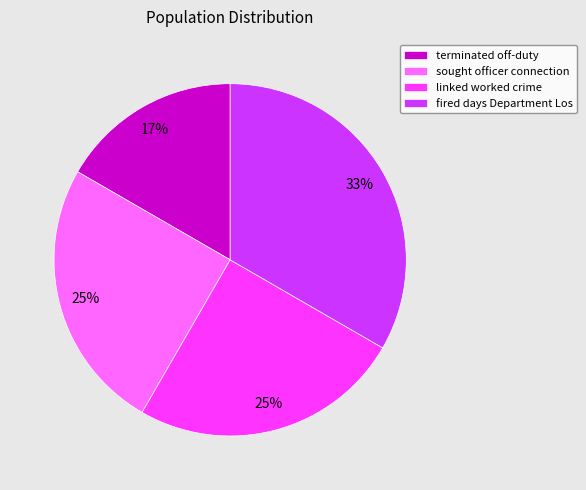

How many slices are in this pie chart?

4